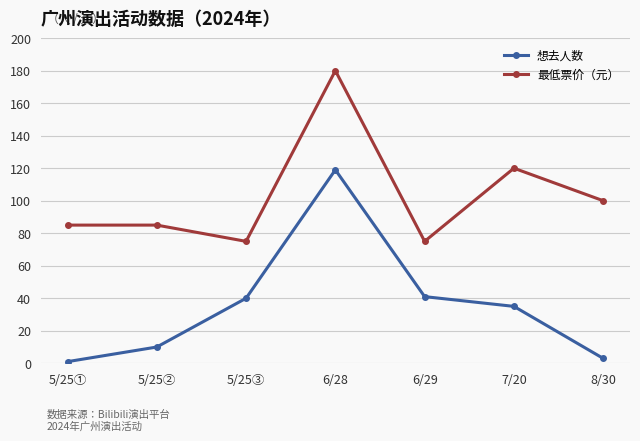

Does the chart have visible grid lines?

Yes